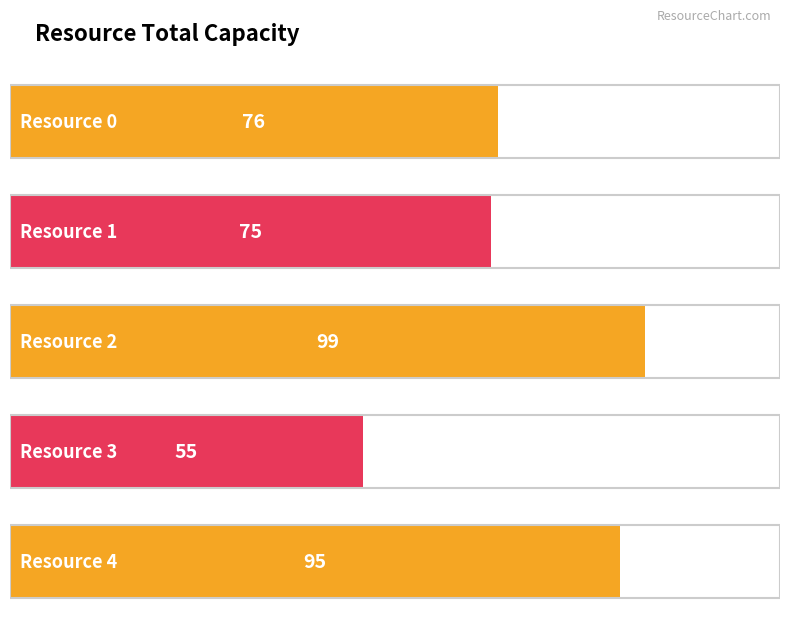

Rank the categories by value from lowest to highest.

Resource 3, Resource 1, Resource 0, Resource 4, Resource 2